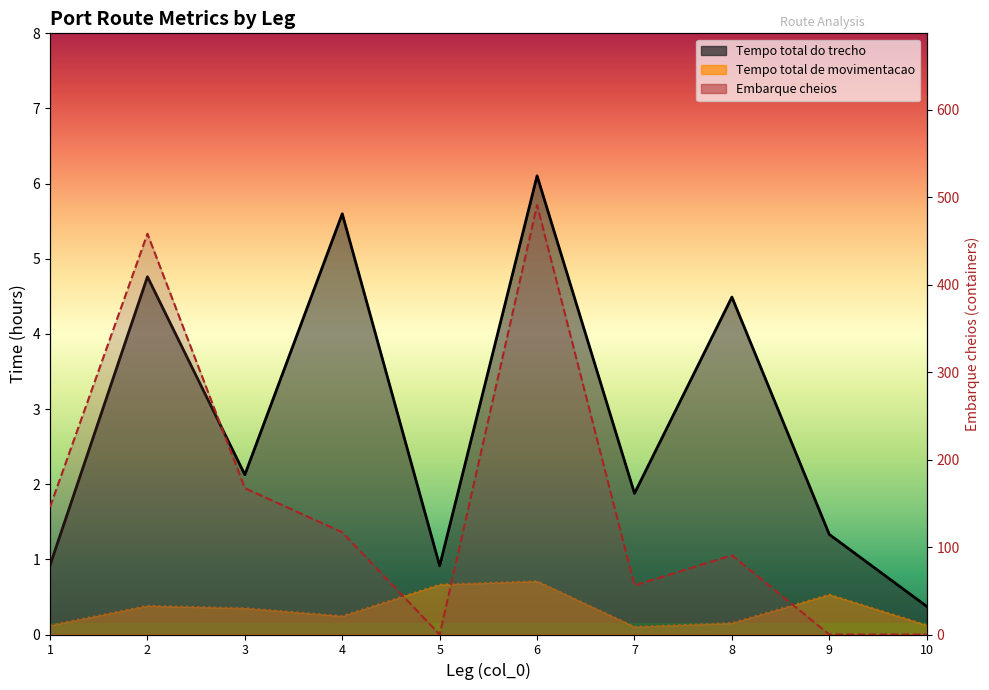

How many interior local peaks does the Tempo total de movimentacao series have?

3